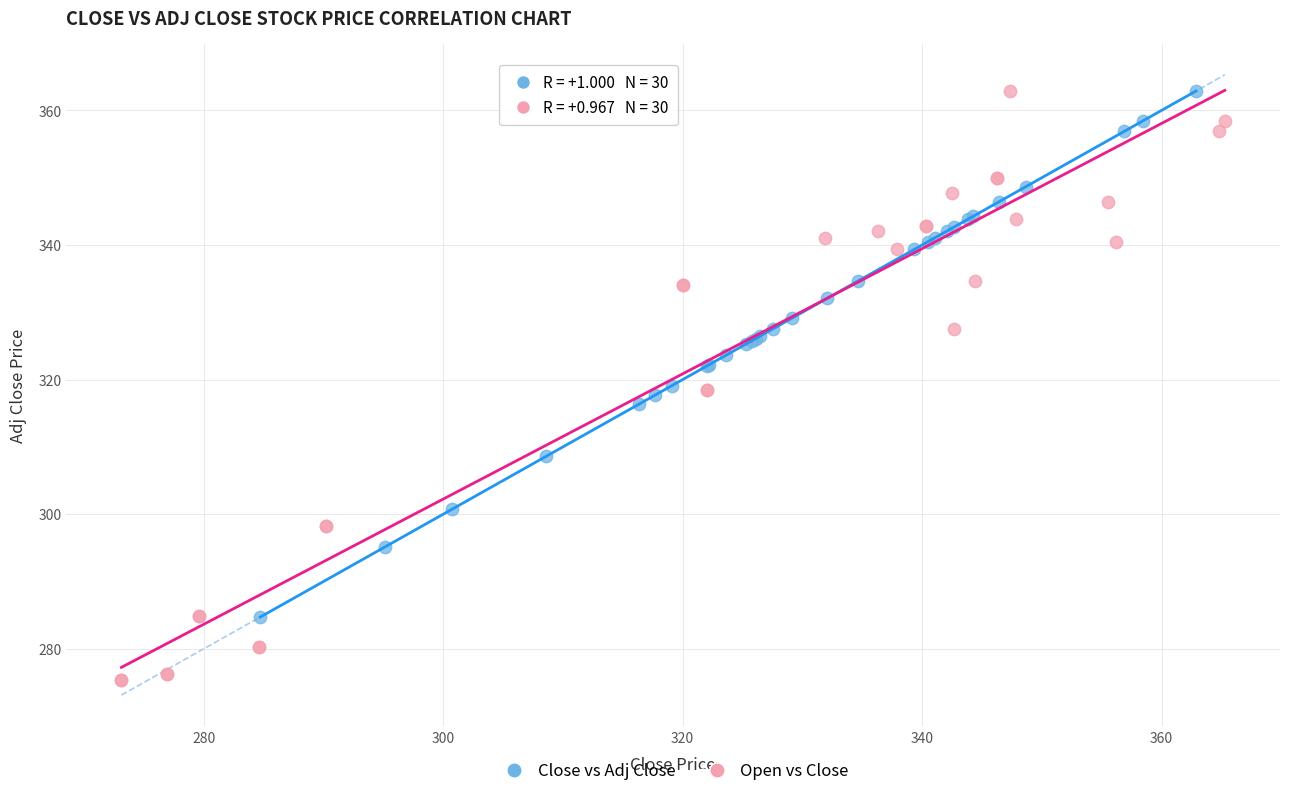

Which series reaches the minimum Y coordinate?

Open vs Close